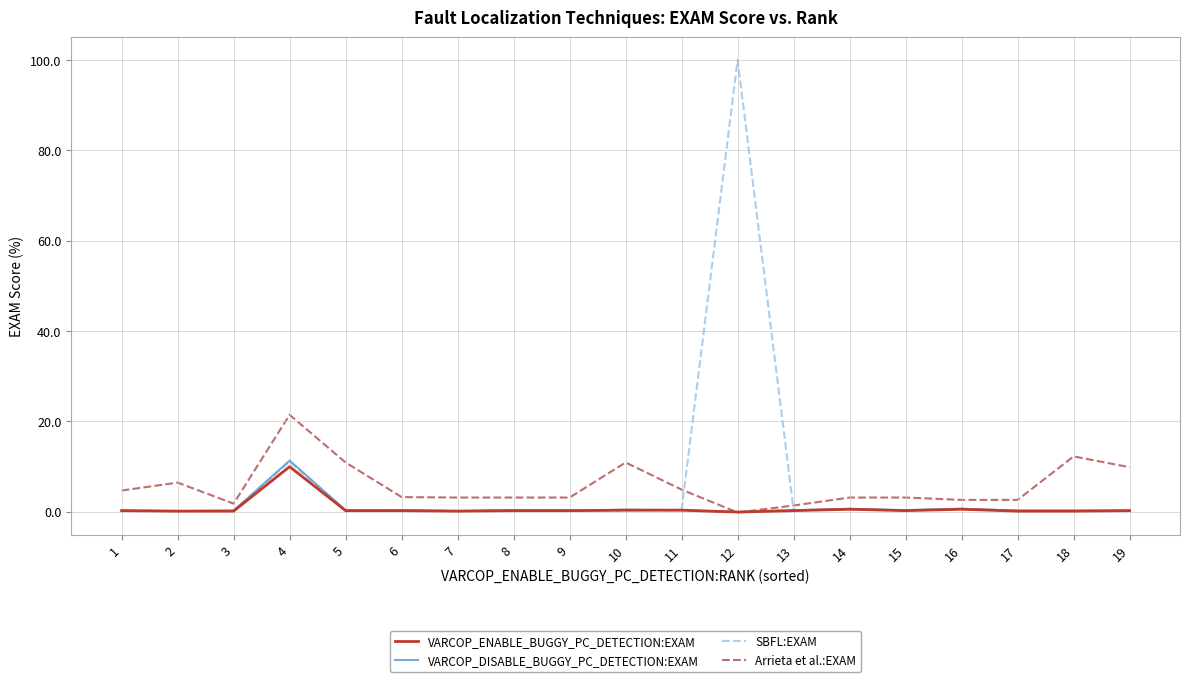

The VARCOP_DISABLE_BUGGY_PC_DETECTION:EXAM series shows 0.2 at 3. True or false?

True